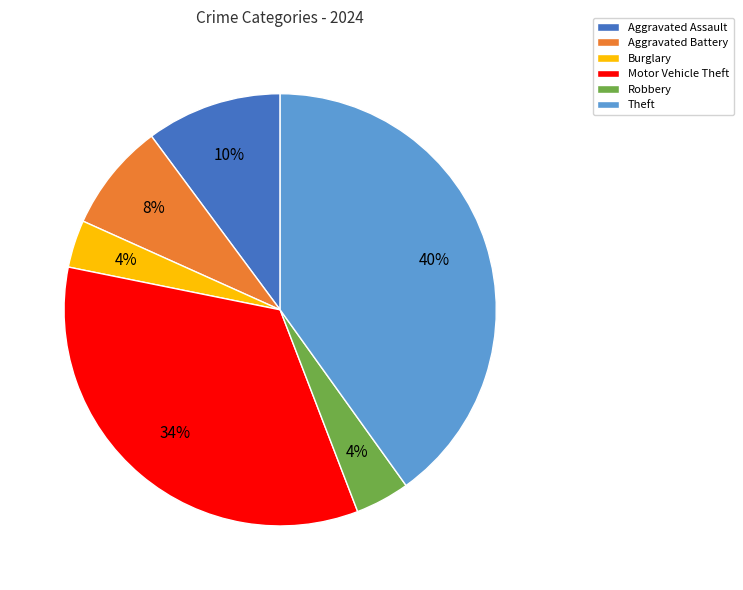

Which slice is the largest?

Theft